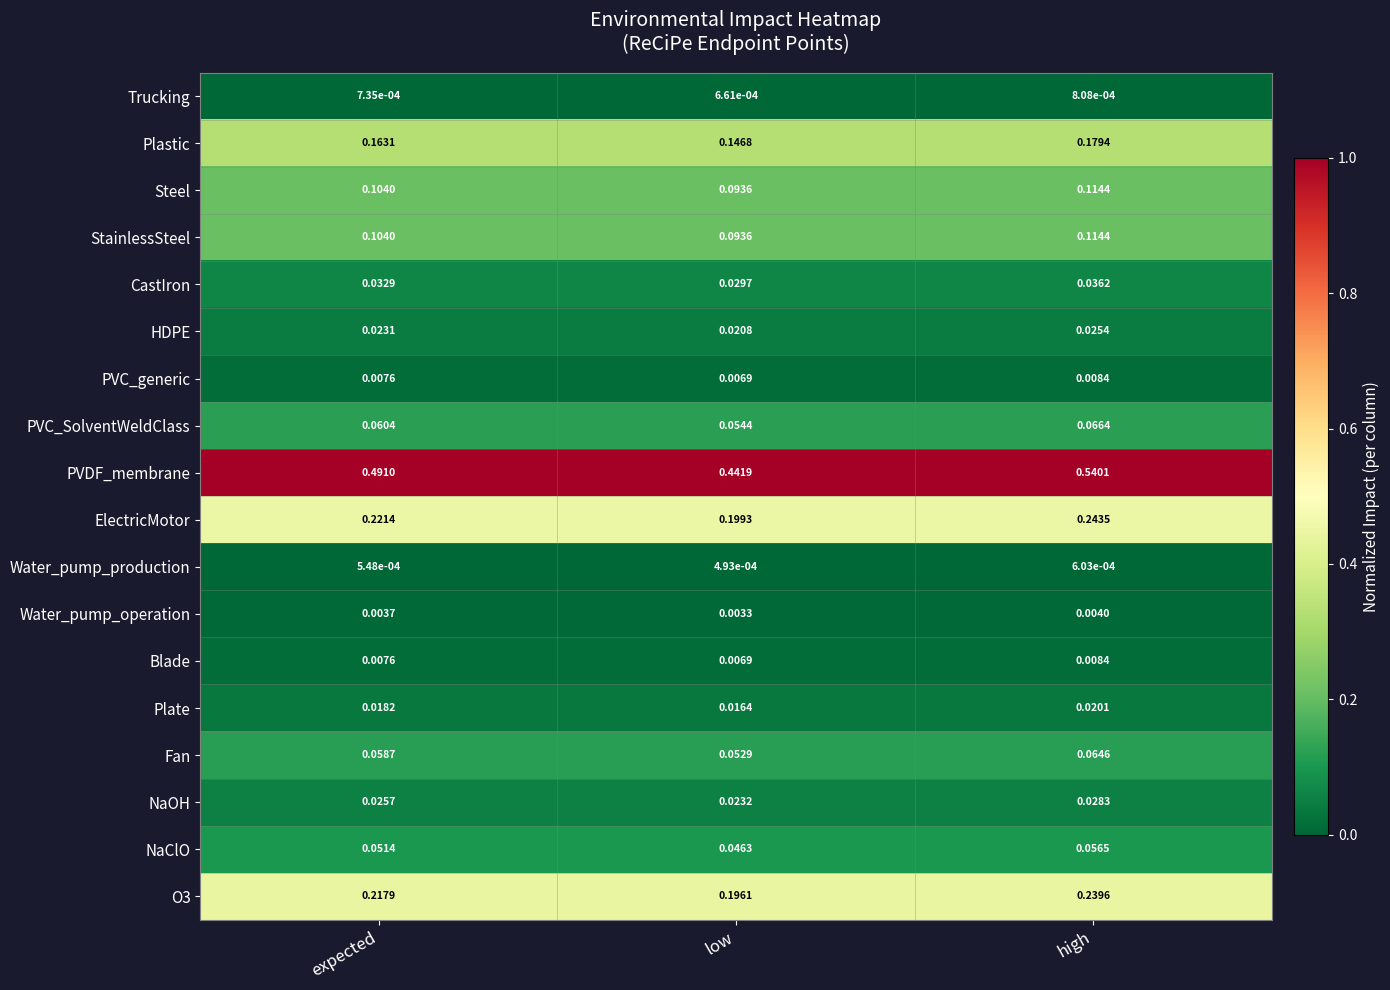

At which category does the chart reach its minimum across all series?

low